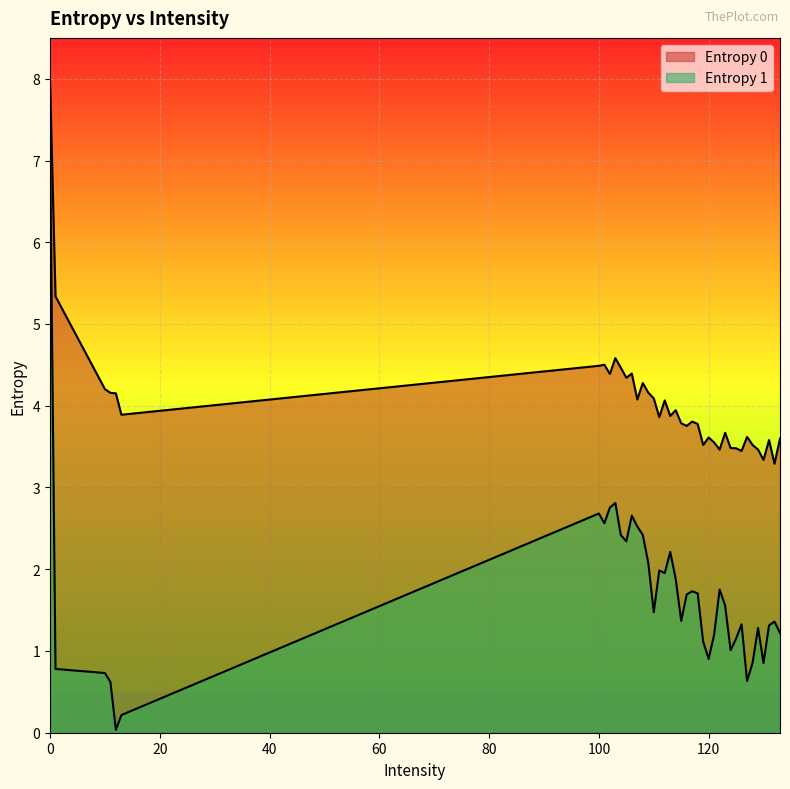

What is the total value across all series at 108?

6.7